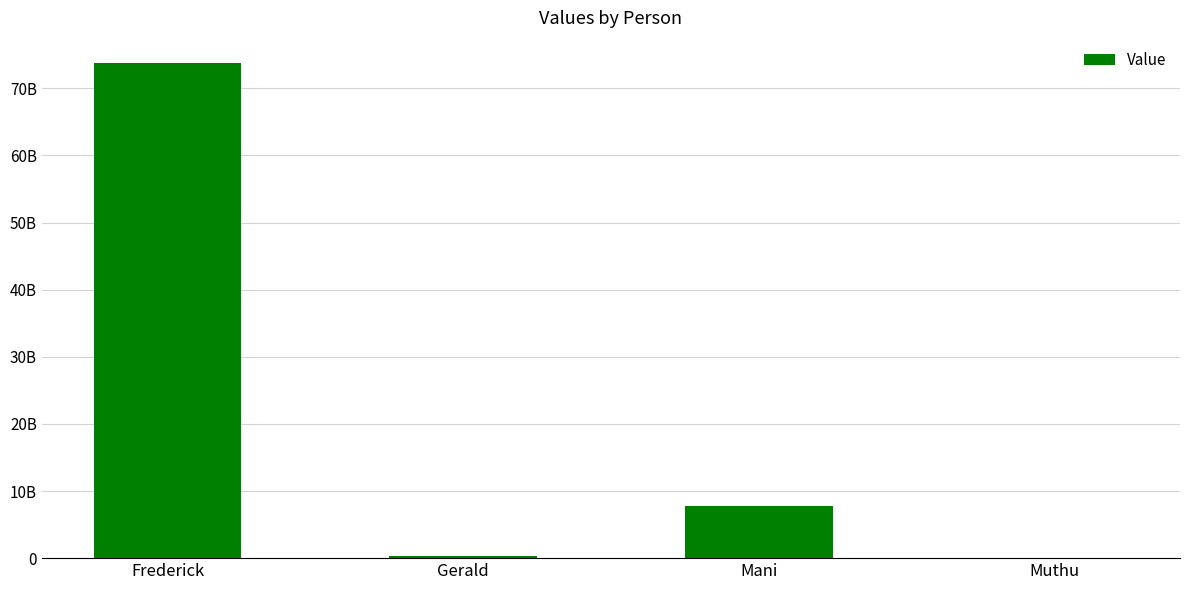

Where does the data first go above 7832832882?

Frederick